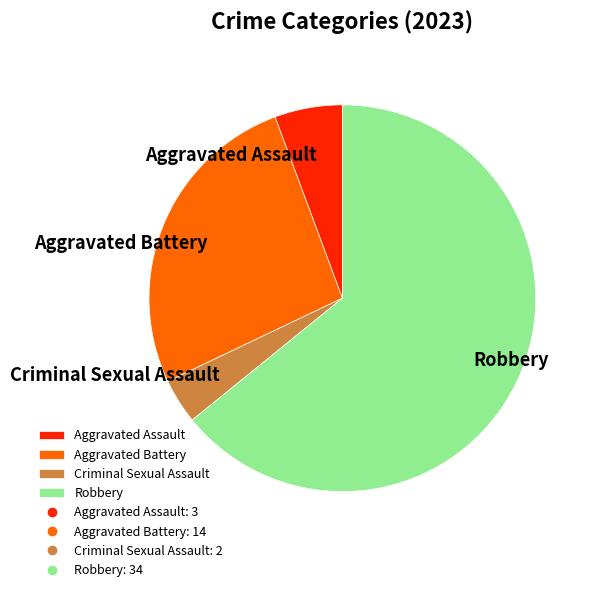

The Robbery slice represents 79% of the pie. True or false?

False